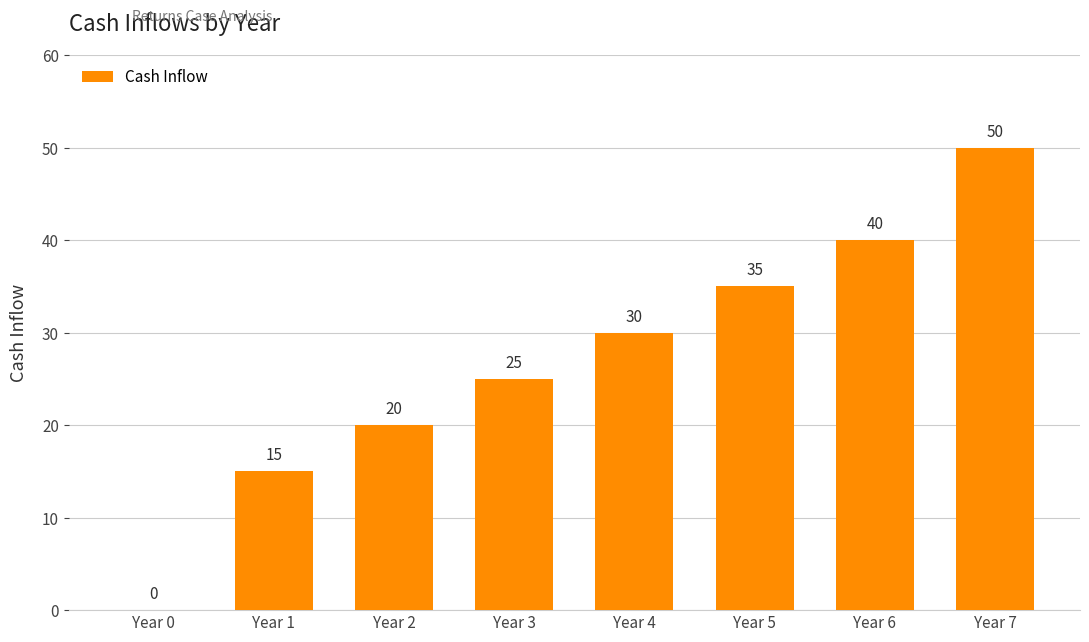

Reading right to left, transcribe all the data shown in this chart.

Year 7=50	Year 6=40	Year 5=35	Year 4=30	Year 3=25	Year 2=20	Year 1=15	Year 0=0